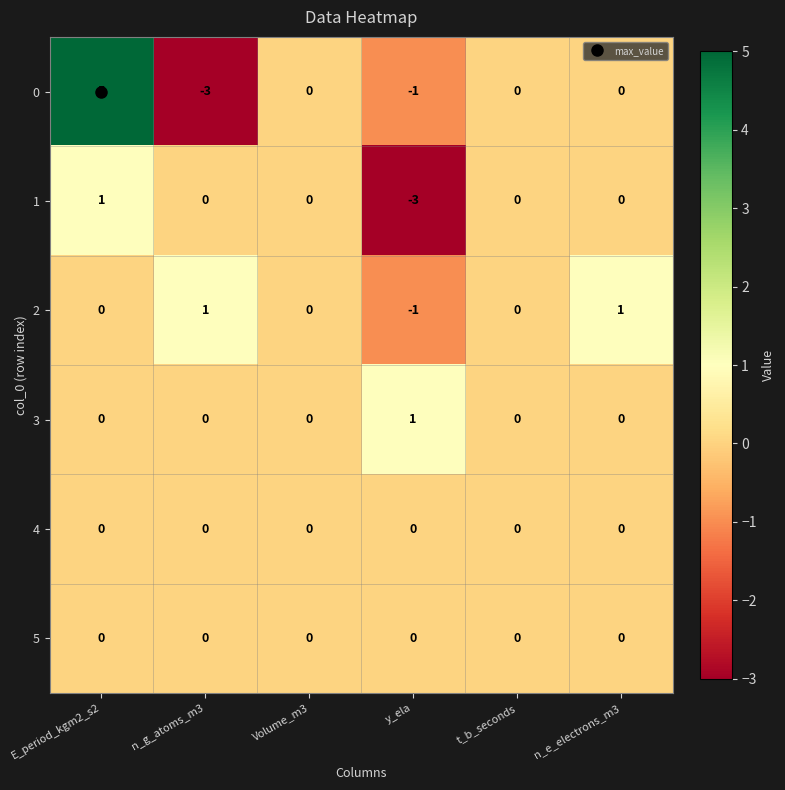

What is the maximum value shown in the chart?

5